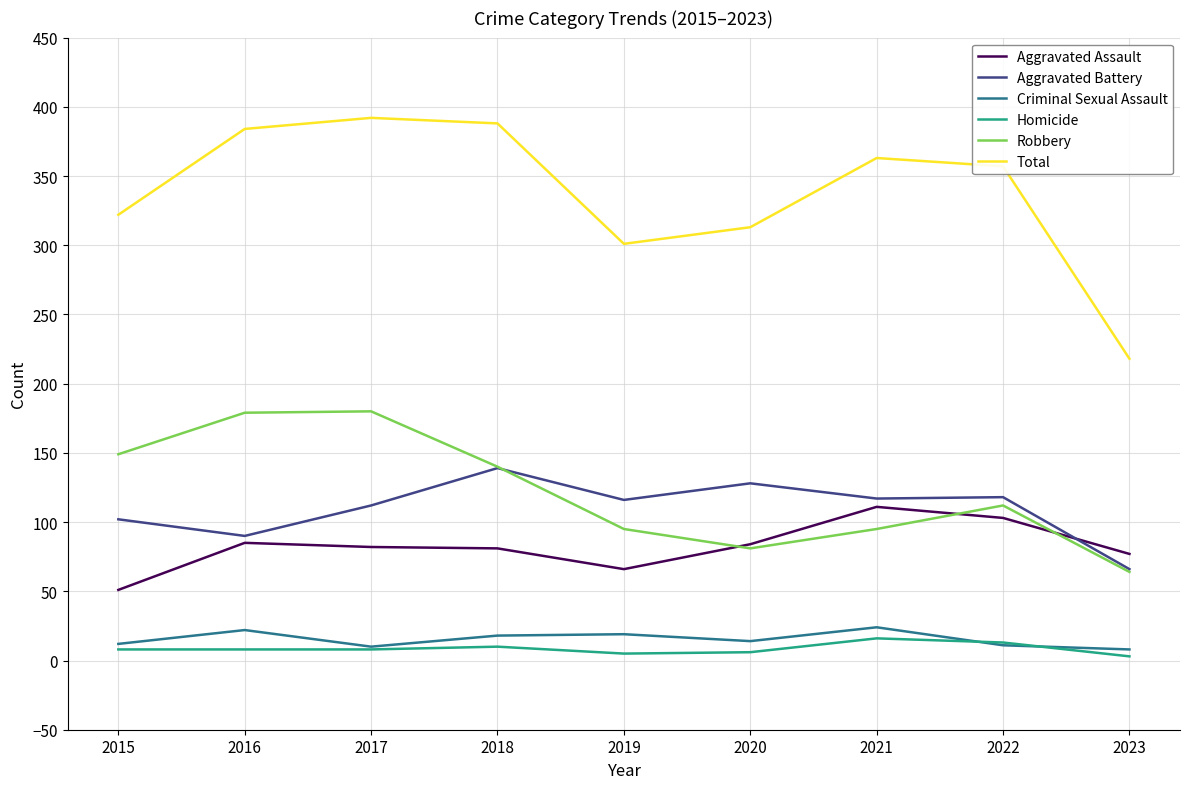

True or false: Criminal Sexual Assault and Robbery intersect in this chart.

False